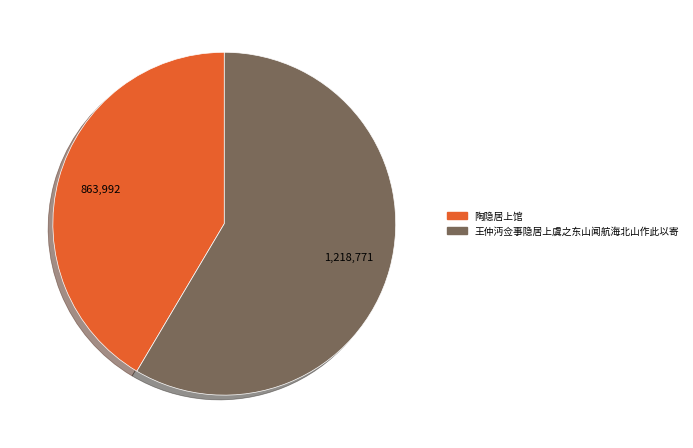

Approximately how many times larger is the value at 王仲沔佥事隐居上虞之东山闻航海北山作此以寄 compared to 陶隐居上馆?

1.4